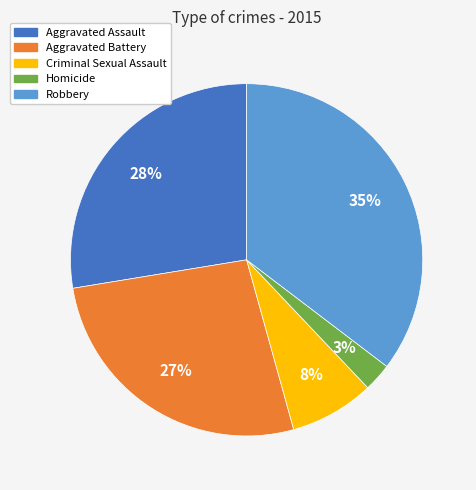

To the nearest percent, what is the average slice percentage?

20%